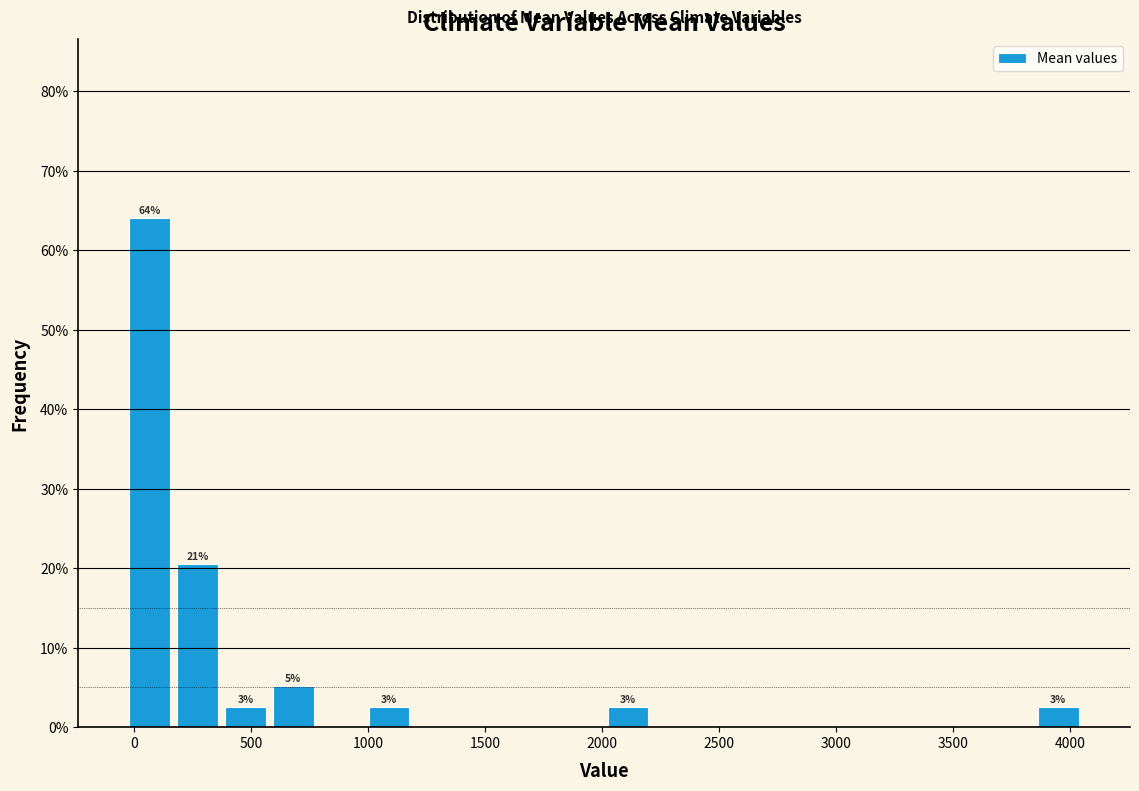

Over which range of the x-axis is the bar tallest?

-50 to 150